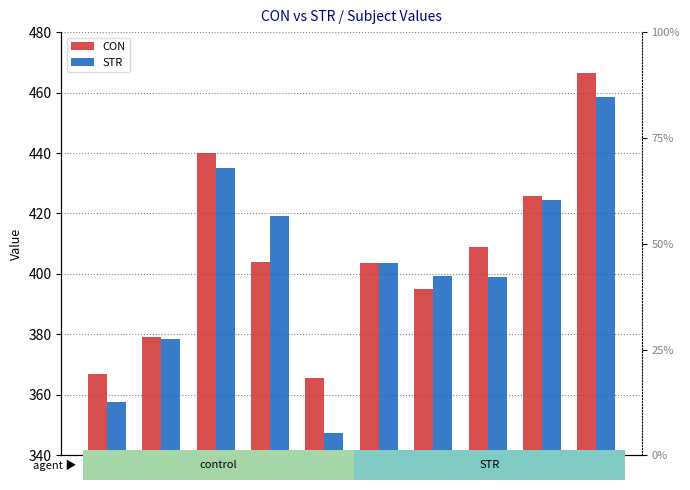

What is the average value of the STR series?

402.3